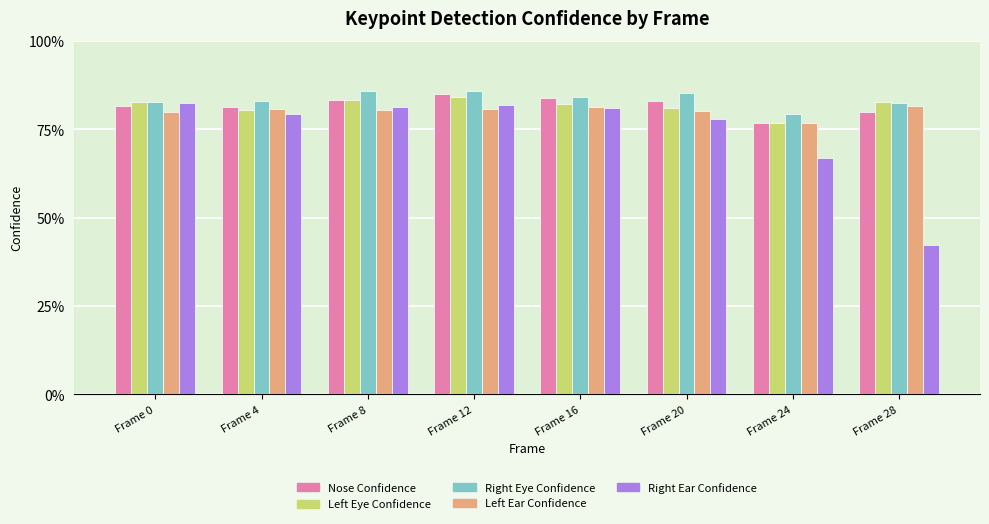

What are all the series names shown in the legend?

Nose Confidence, Left Eye Confidence, Right Eye Confidence, Left Ear Confidence, Right Ear Confidence